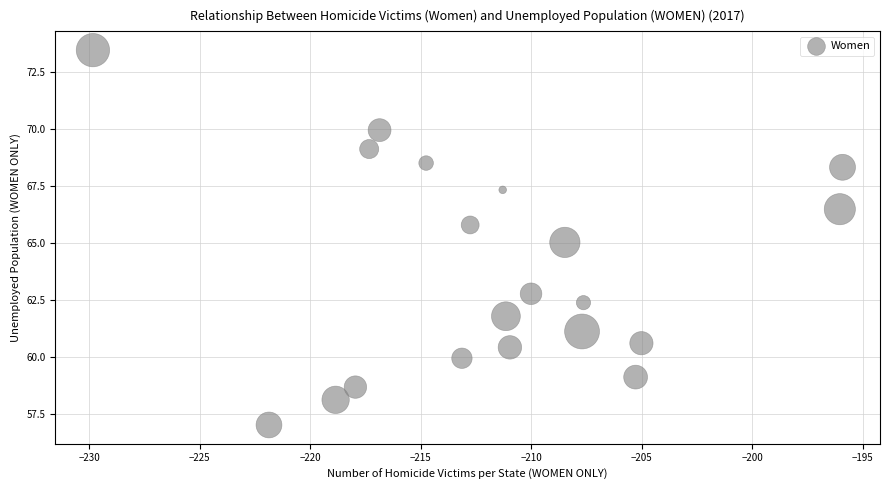

What is the range of X values (max minus min)?

33.9